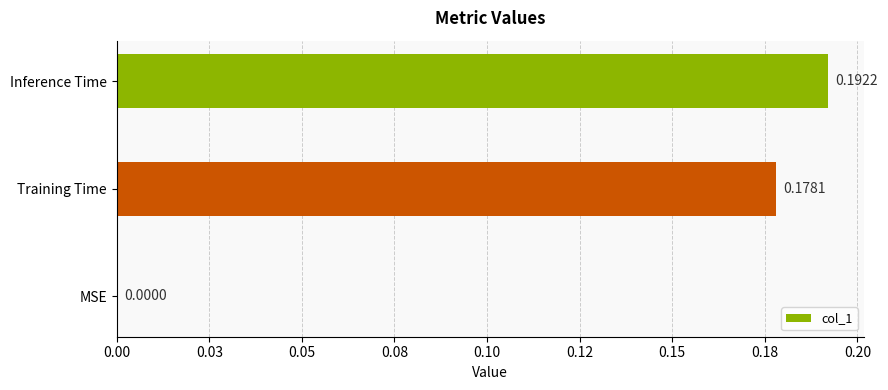

Are the bars horizontal?

Yes